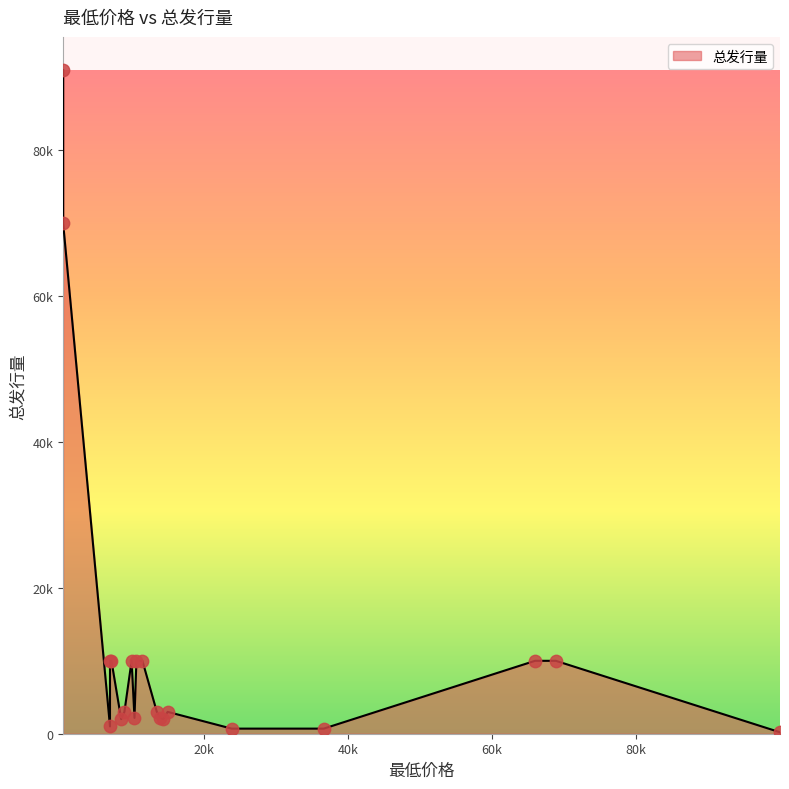

Approximately how many times larger is the value at 14400 compared to 6999?

2.0